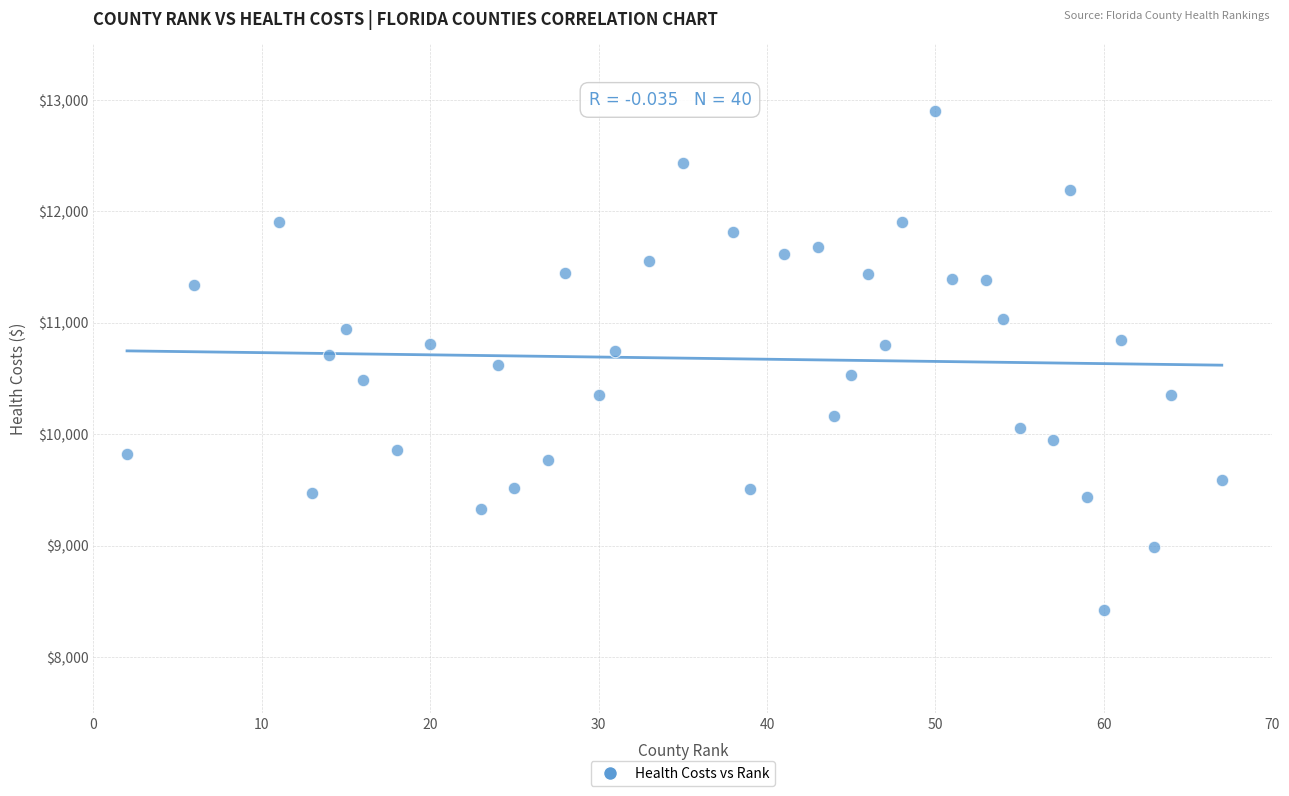

What is the range of X values (max minus min)?

65